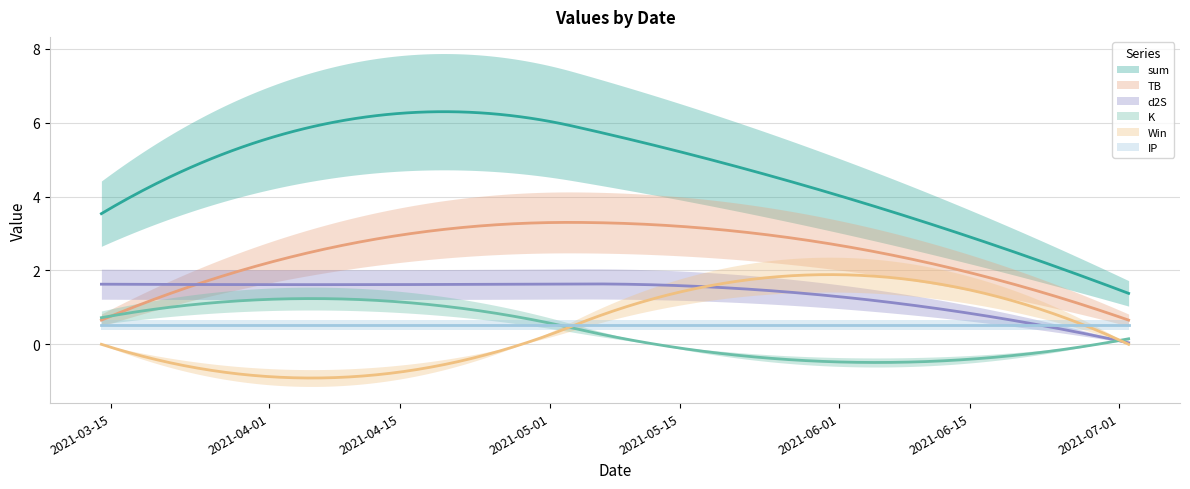

At 2021-03-14, list the series in order from smallest to largest.

Win, IP, TB, K, d2S, sum